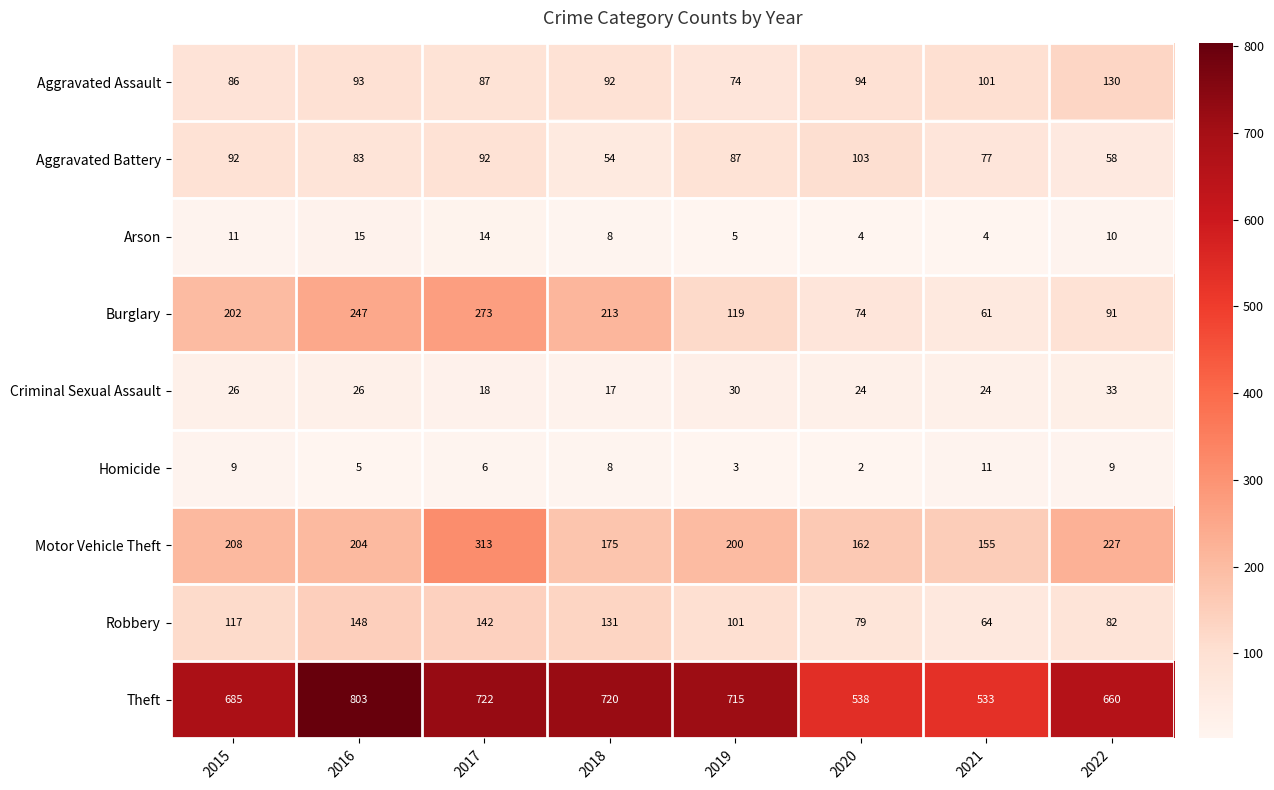

The Motor Vehicle Theft series shows 313 at 2018. True or false?

False